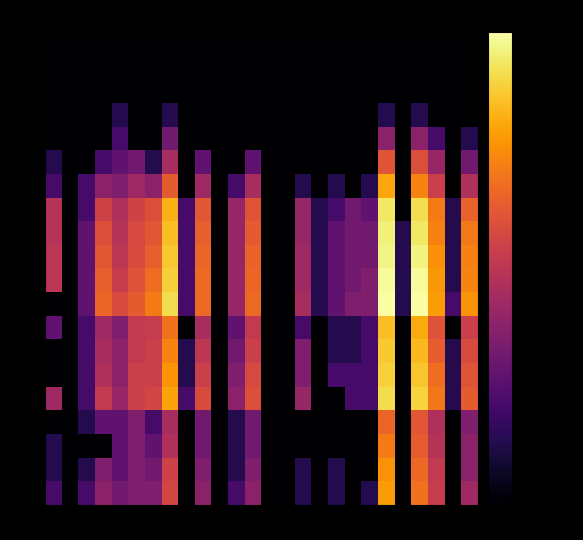

Rank the series by their maximum value, from highest to lowest.

04-04, 04-03, 04-02, 04-01, 03-31, 03-30, 03-29, 03-28, 03-27, 03-25, 03-24, 03-23, 03-22, 03-21, 03-20, 03-15, 03-10, 02-25, 02-29, 03-05